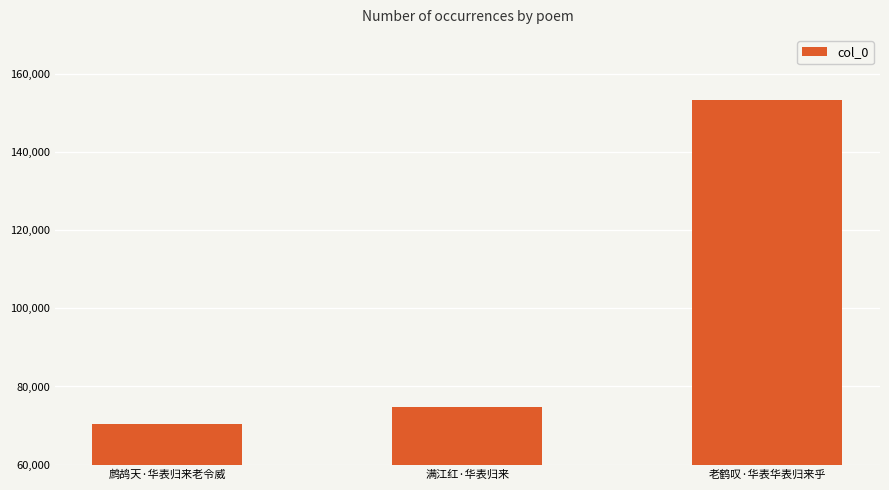

How many series are shown in this chart?

1